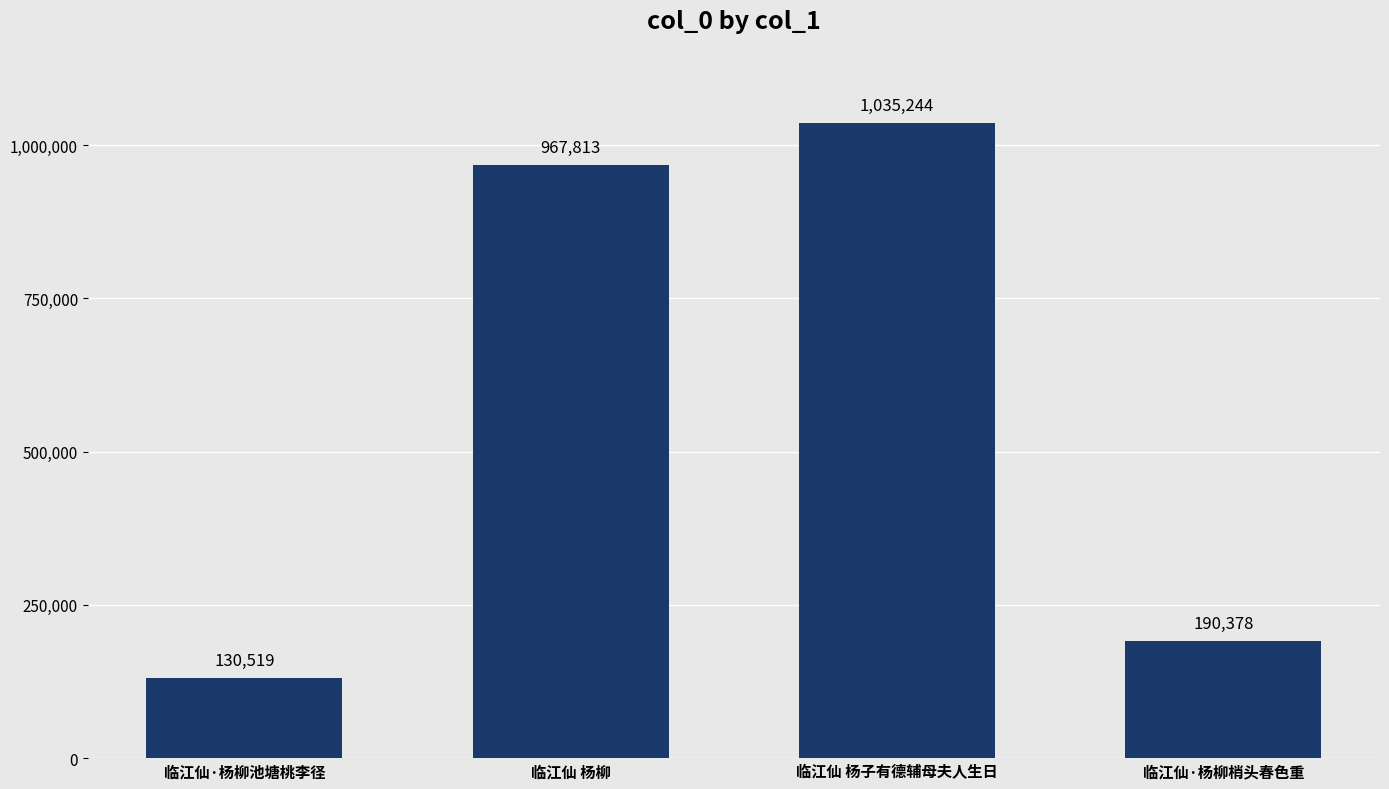

Reading right to left, list all the values displayed in this chart.

190378	1035244	967813	130519